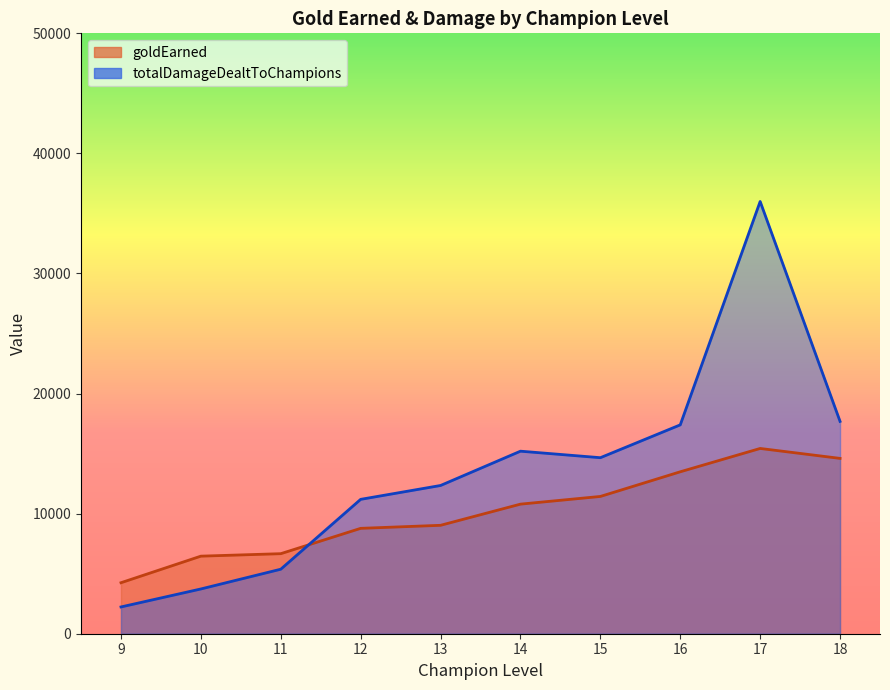

Is it true that goldEarned equals 10673 at 1?

False